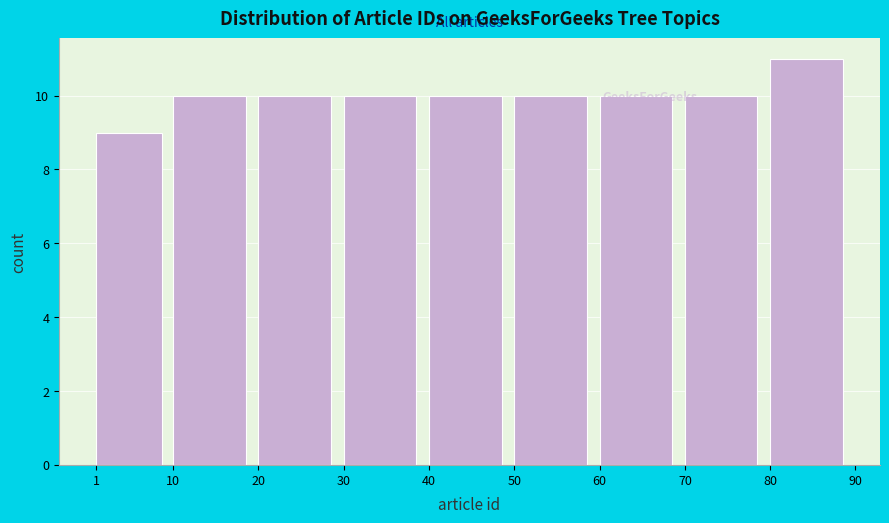

Reading left to right, transcribe this chart: for each bar, give the range it covers on the x-axis and its height. The values are not printed on the chart, so give them approximately, as read against the axis.

1 to 10: 9
10 to 20: 10
20 to 30: 10
30 to 40: 10
40 to 50: 10
50 to 60: 10
60 to 70: 10
70 to 80: 10
80 to 90: 11